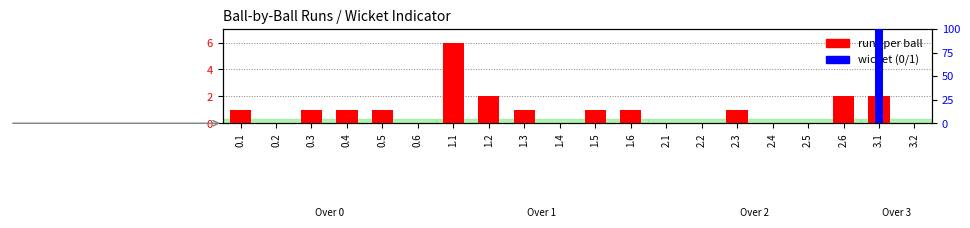

How many runs per ball values are between 0 and 1?

16